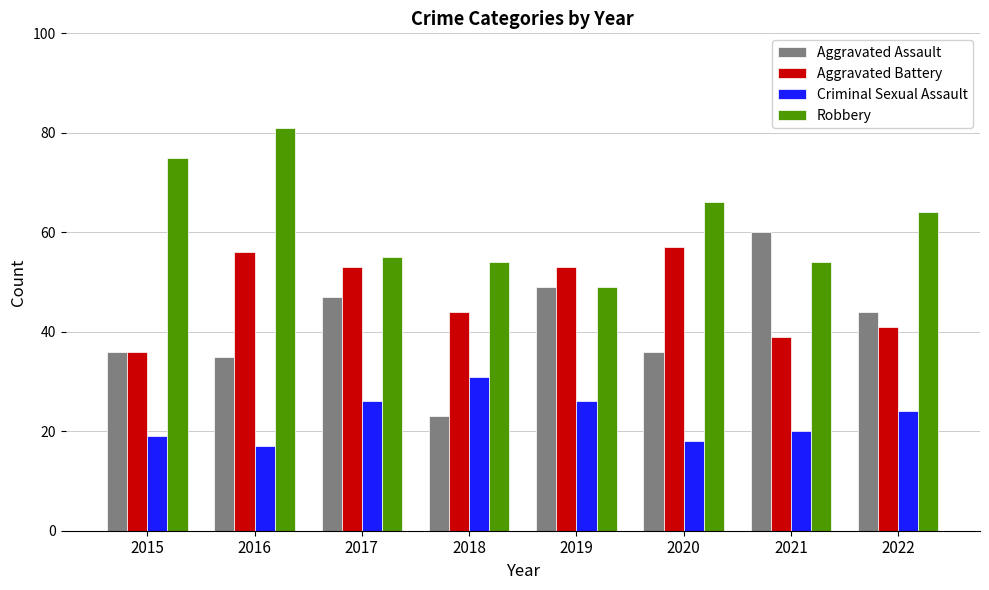

Is the value of Aggravated Battery at 2018 greater than the value of Aggravated Assault at 2018?

Yes